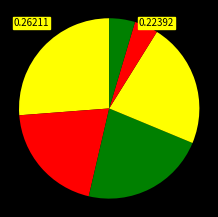

To the nearest percent, what is the average slice percentage?

17%